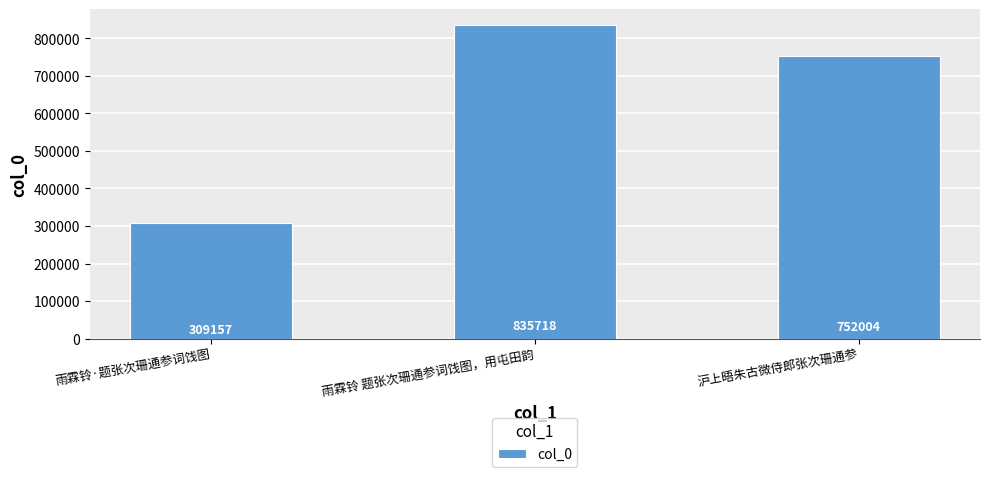

Reading left to right, extract all data points from this chart.

雨霖铃·题张次珊通参词饯图=309157	雨霖铃 题张次珊通参词饯图，用屯田韵=835718	沪上晤朱古微侍郎张次珊通参=752004